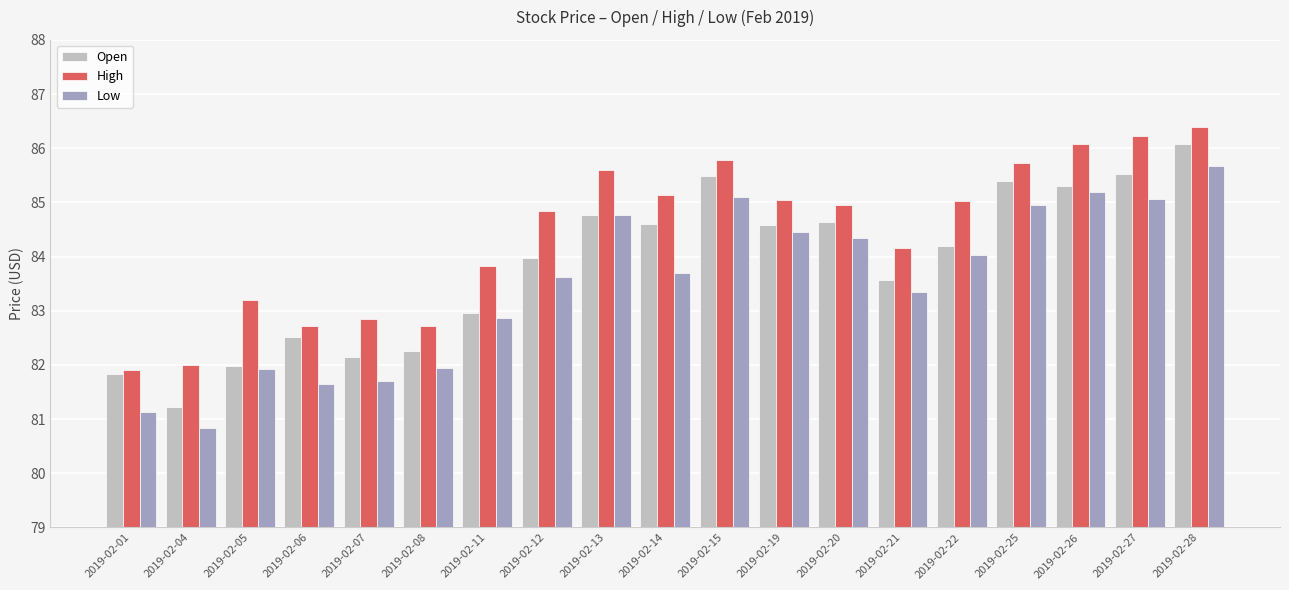

The Open series shows 146.9 at 2019-02-07. True or false?

False